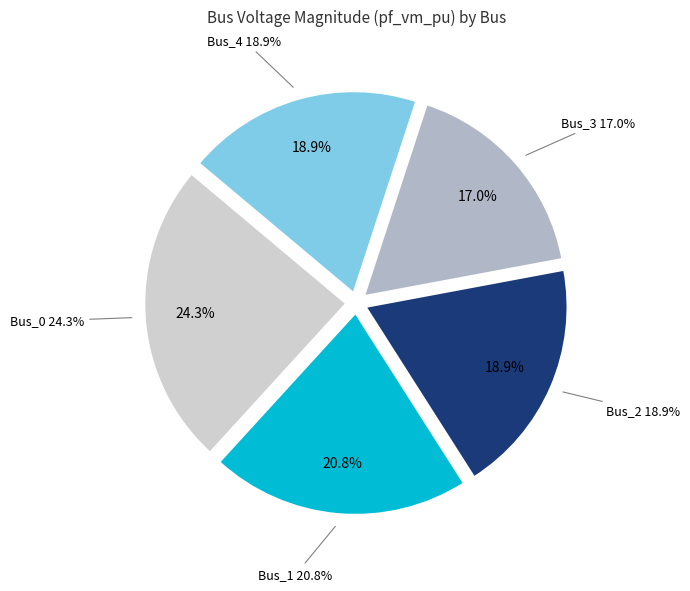

To the nearest percent, what is the difference between the largest and smallest slice percentages?

7%